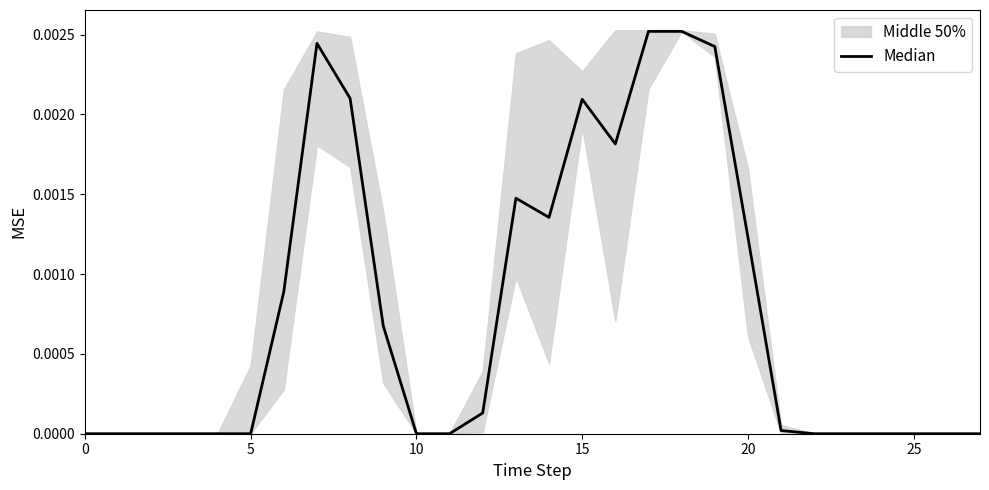

Between 25 and 16, which is larger?

16